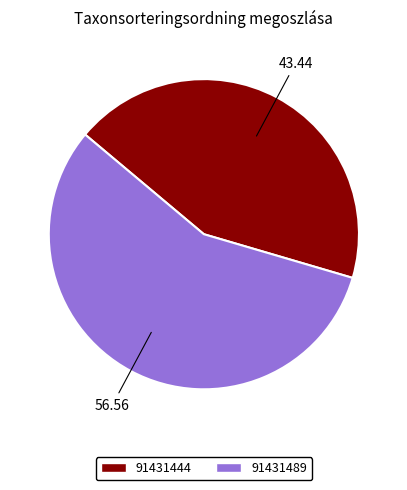

True or false: 91431489 accounts for 66% of the total.

False